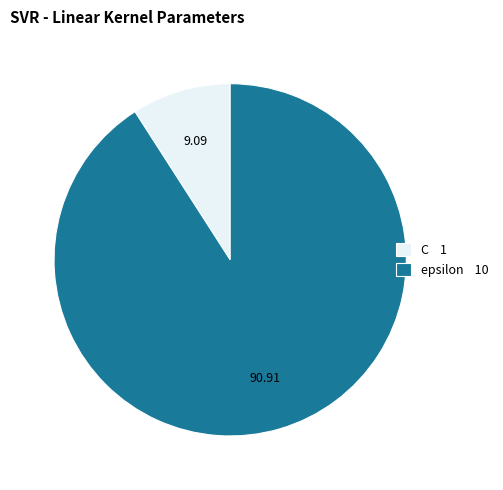

Do epsilon and C together represent more than half of the pie?

Yes